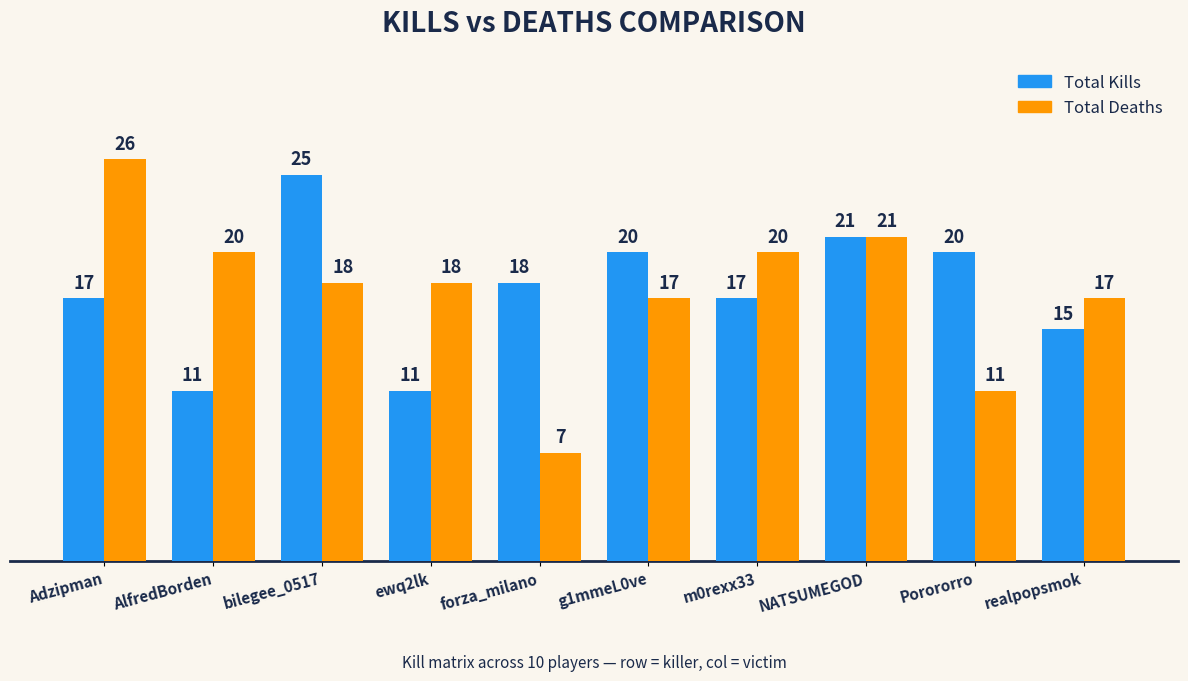

The value of Total Deaths at AlfredBorden is 32. True or false?

False